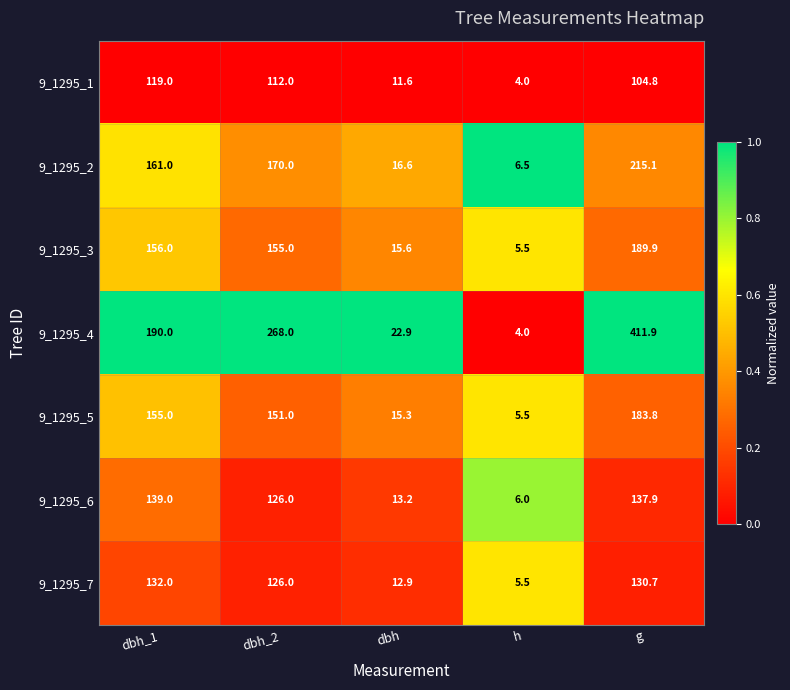

Is it true that 9_1295_7 equals 67.3 at dbh_1?

False